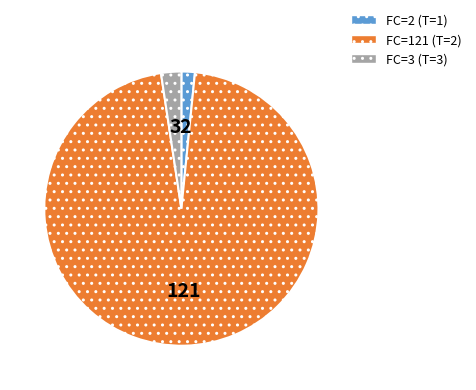

Is there any slice that represents more than half of the pie?

Yes